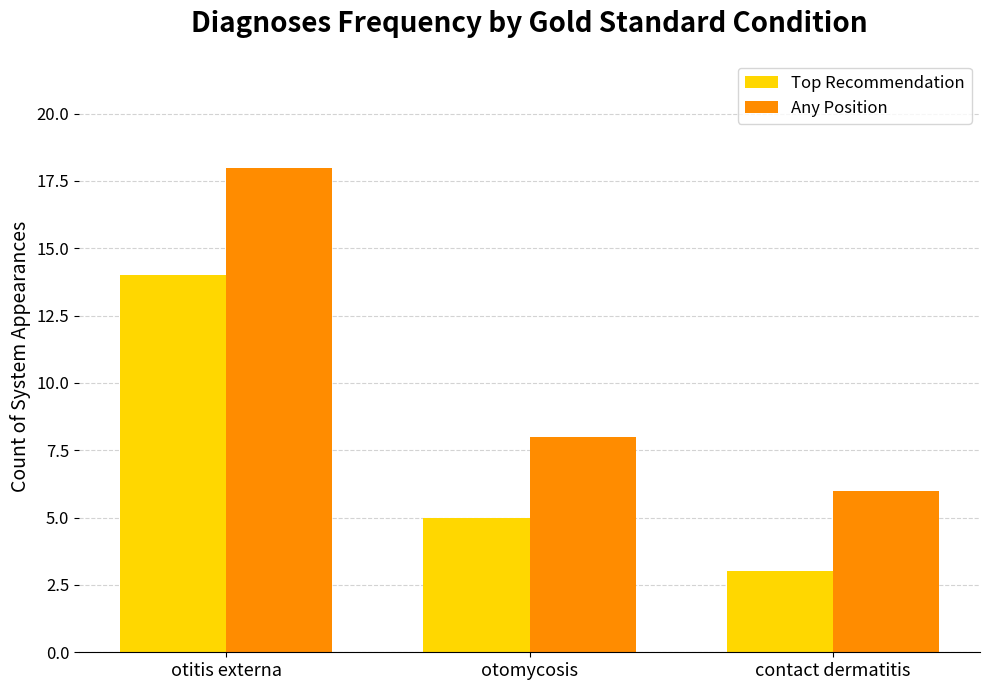

Which series has the largest total across all categories?

Any Position